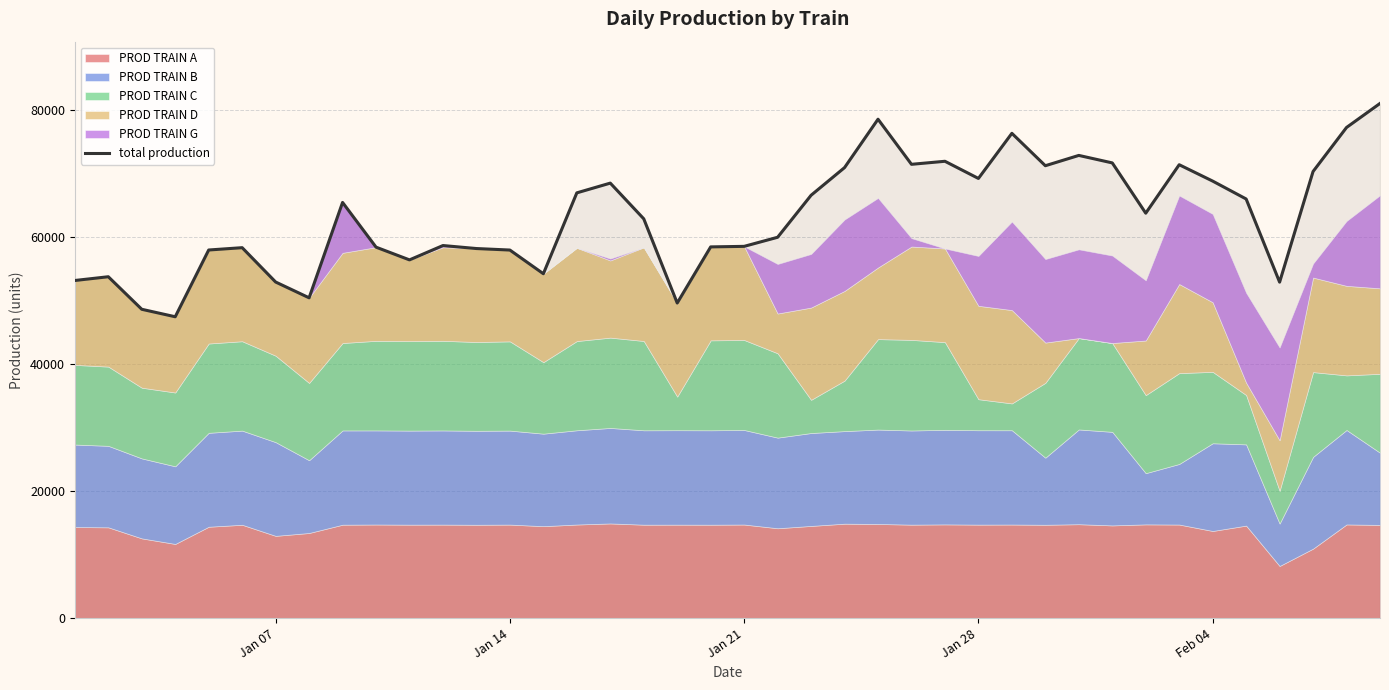

What is the smallest value displayed?

47464